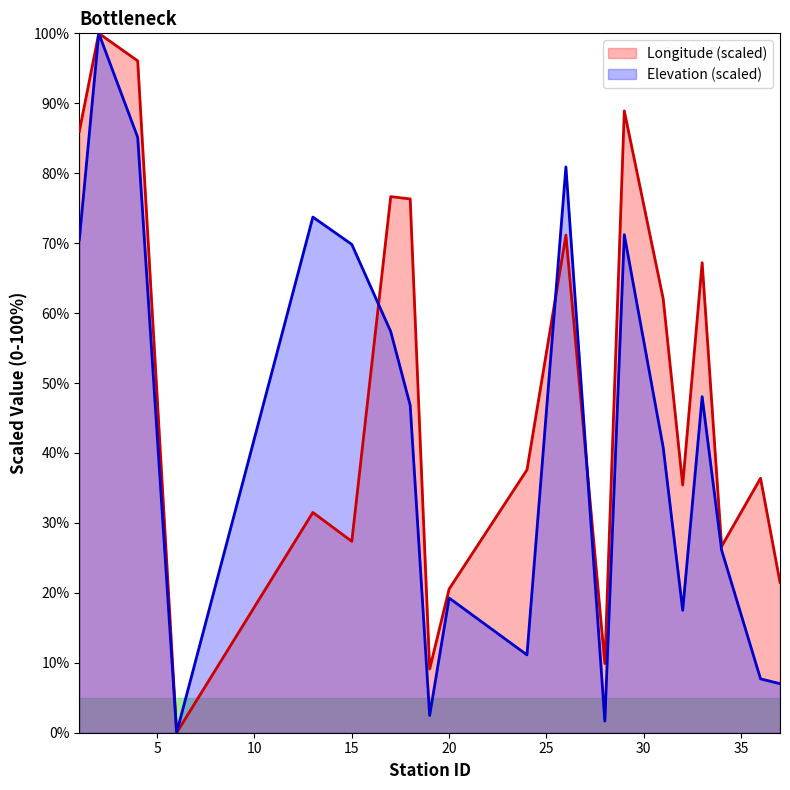

Reading right to left, extract all data points from this chart.

21.5	36.4	26.7	67.2	35.4	62.0	88.9	9.9	71.2	37.6	20.5	9.1	76.3	76.7	27.4	31.5	0.0	96.1	100.0	86.0